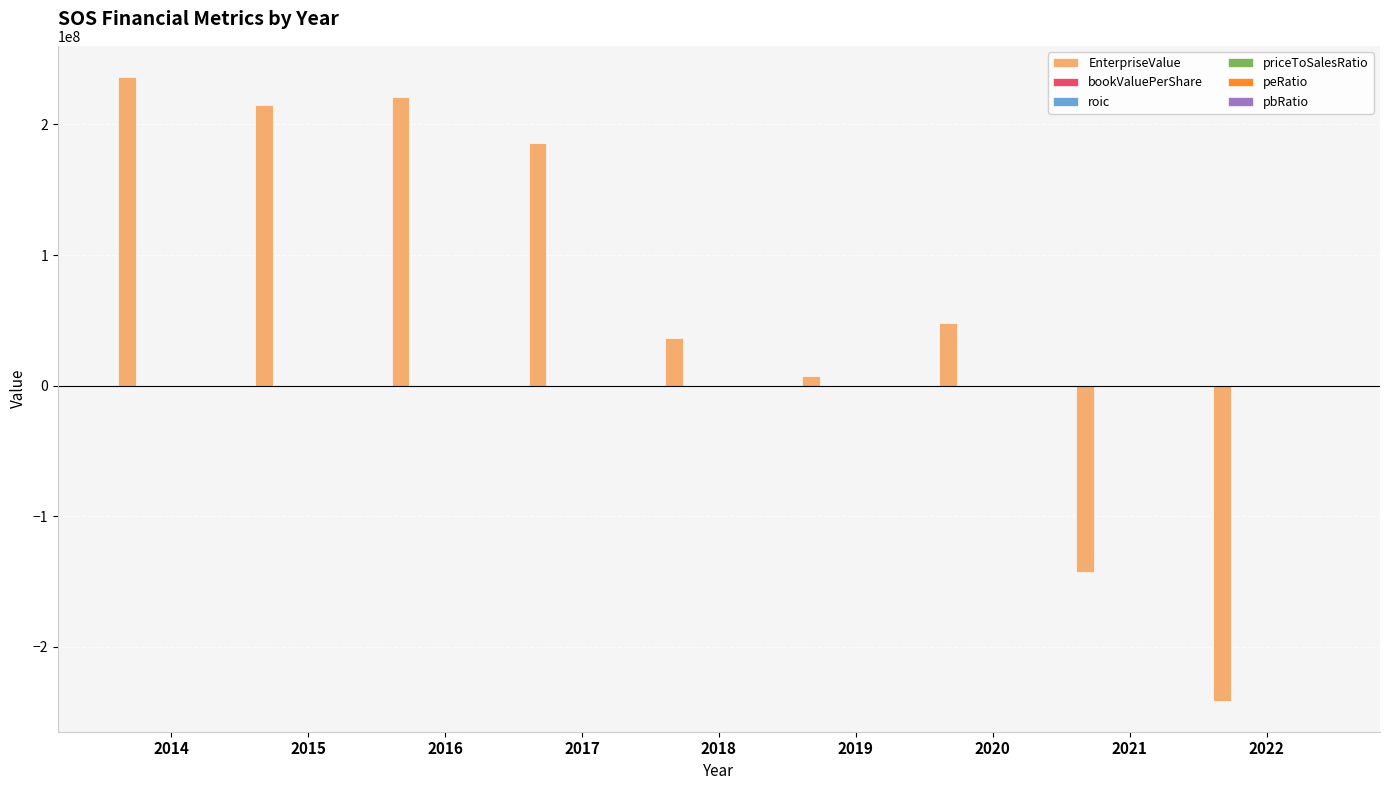

What is the sum of all EnterpriseValue values?

566137851.5